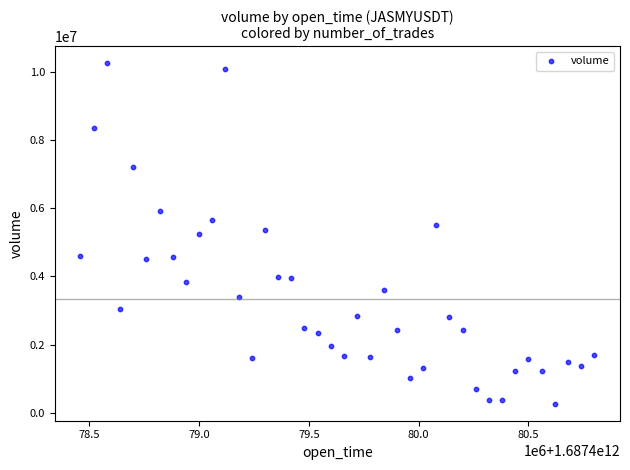

What is the range of Y values (max minus min)?

9982373